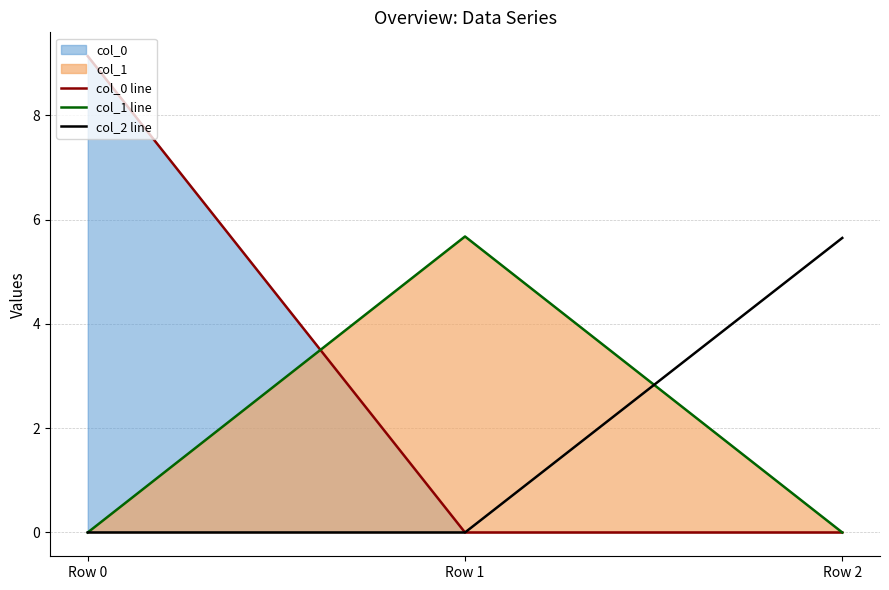

Which has a higher value, Row 2 or Row 1?

Row 2